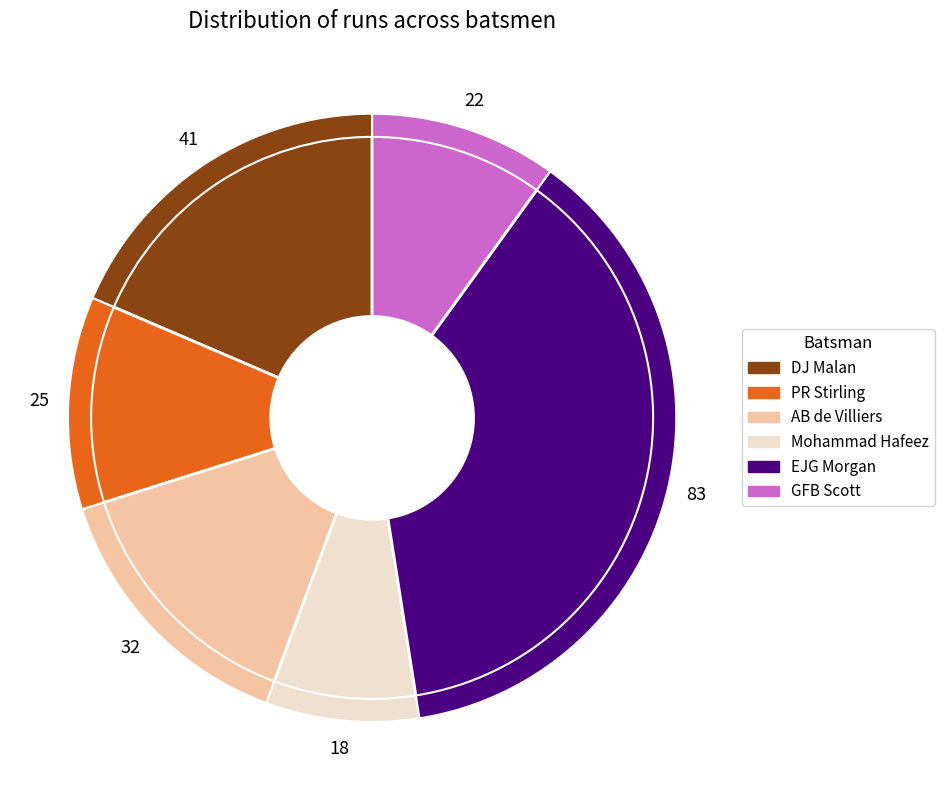

The AB de Villiers slice represents 14% of the pie. True or false?

True